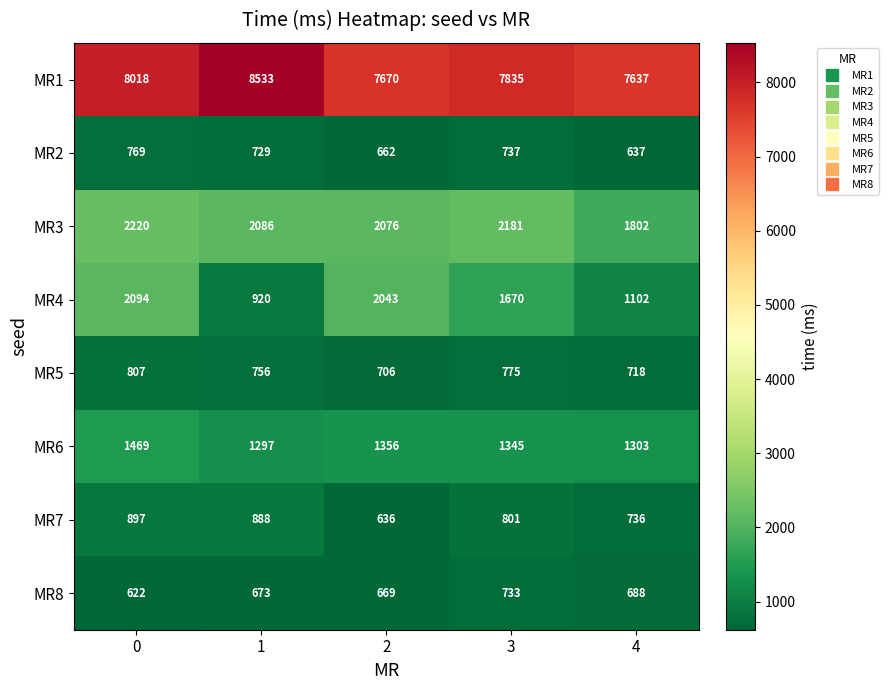

Rank the categories by MR3 value from highest to lowest.

0, 3, 1, 2, 4